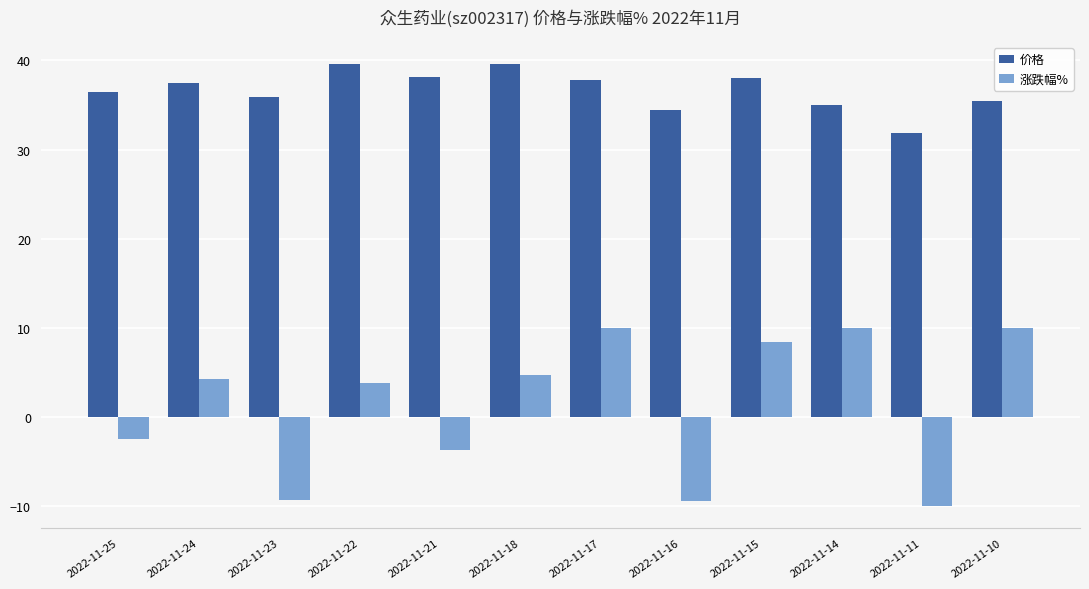

What is the greatest value displayed?

39.6